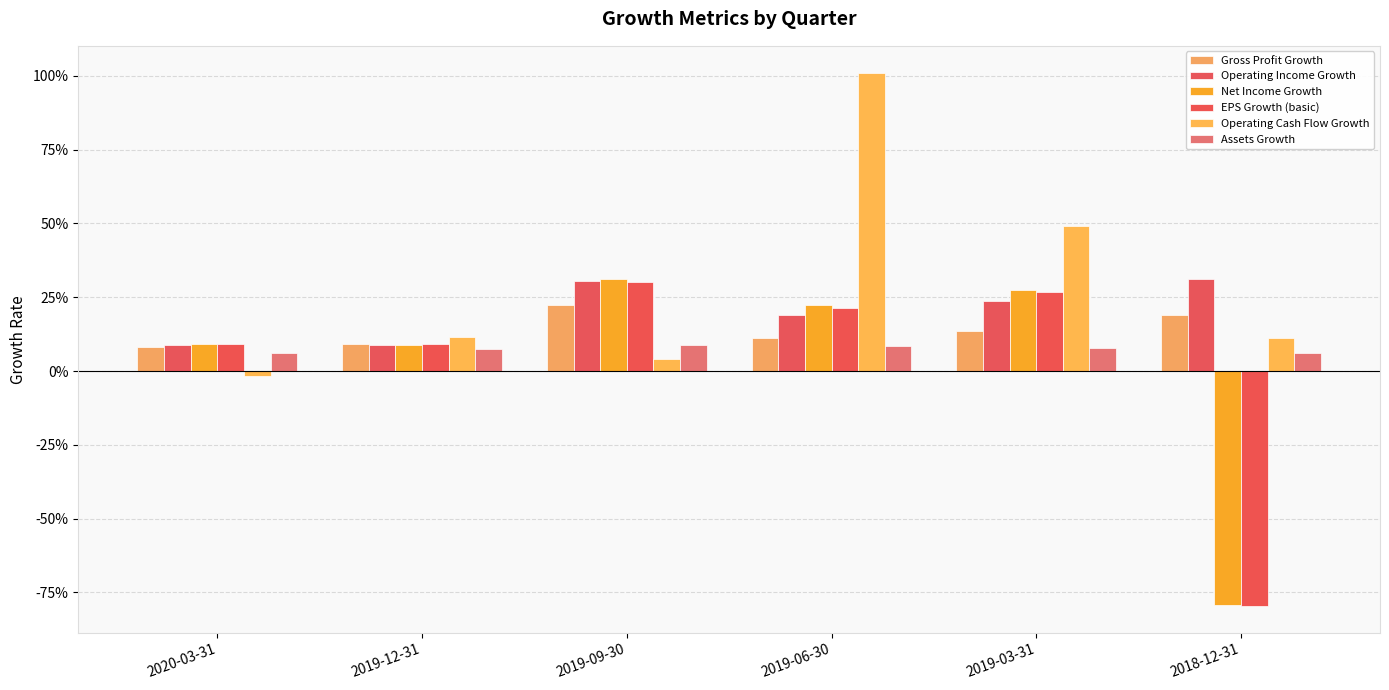

Which series has the largest range (max minus min)?

Net Income Growth